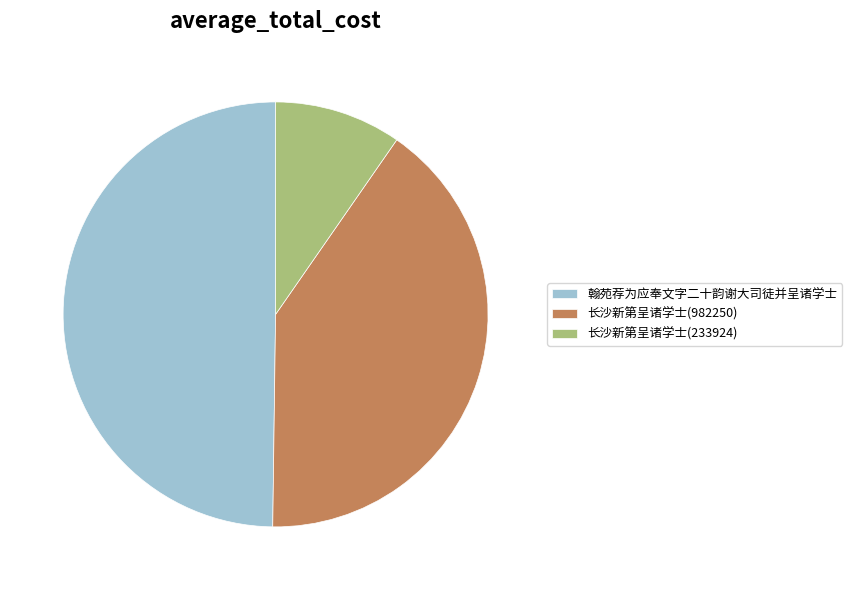

True or false: 翰苑荐为应奉文字二十韵谢大司徒并呈诸学士 accounts for 42% of the total.

False